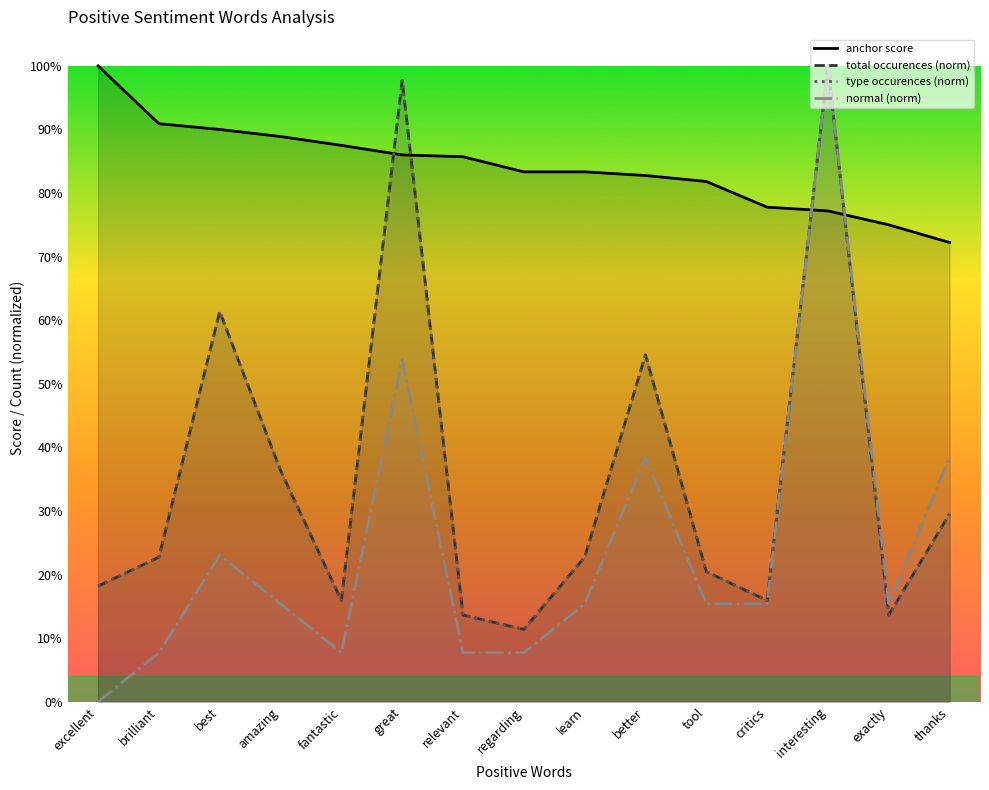

What is the spread (max minus min) of values at exactly?

0.6